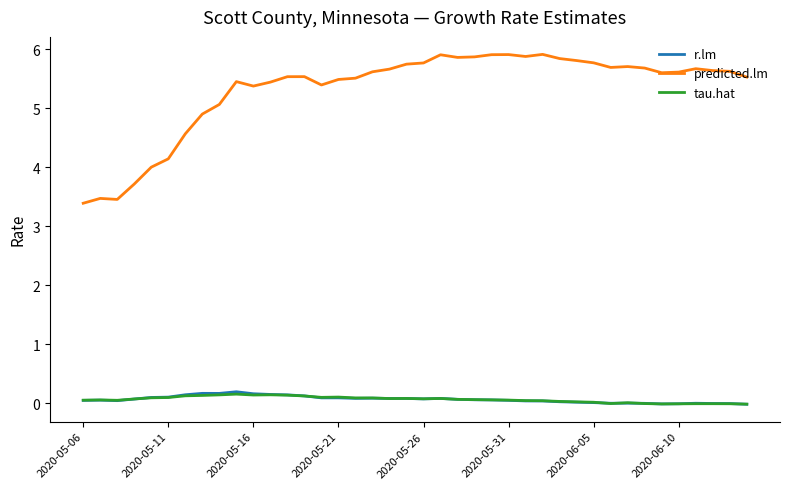

True or false: tau.hat and predicted.lm intersect in this chart.

False